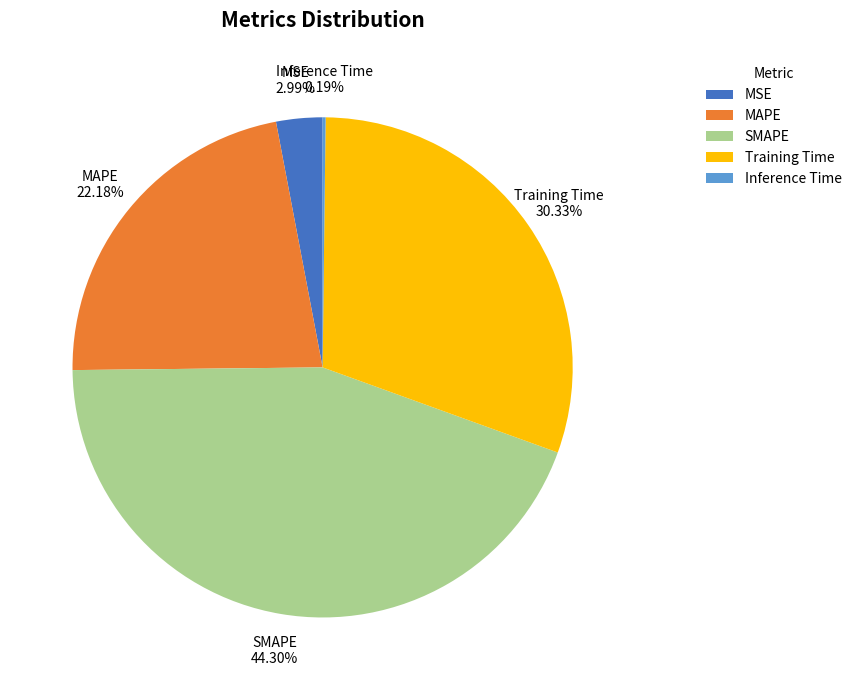

Which has a higher value, SMAPE or MAPE?

SMAPE